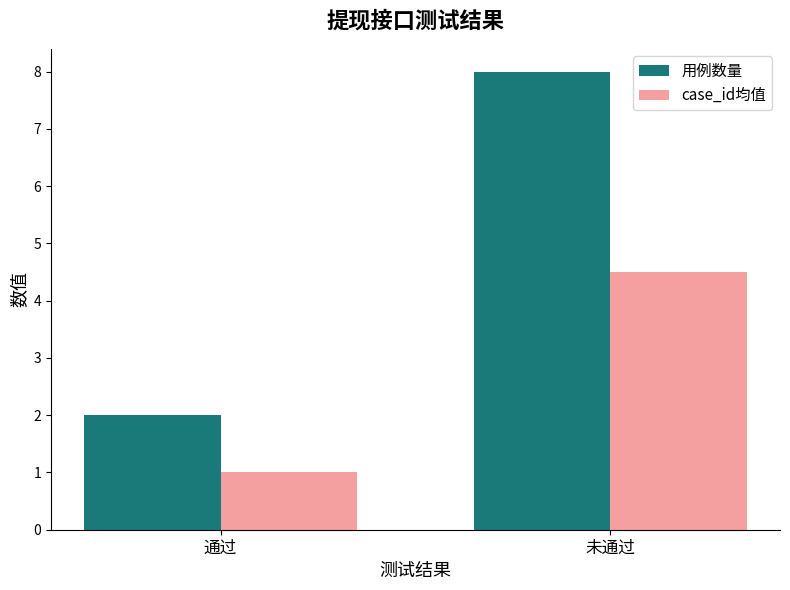

Rank the series by their average value, from highest to lowest.

用例数量, case_id均值